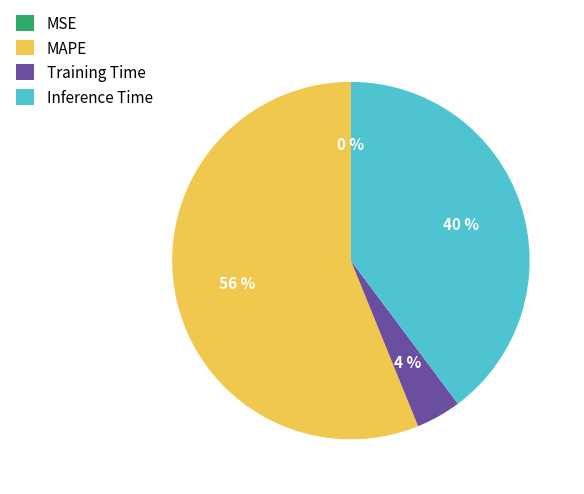

Do MAPE and Training Time together represent more than half of the pie?

Yes